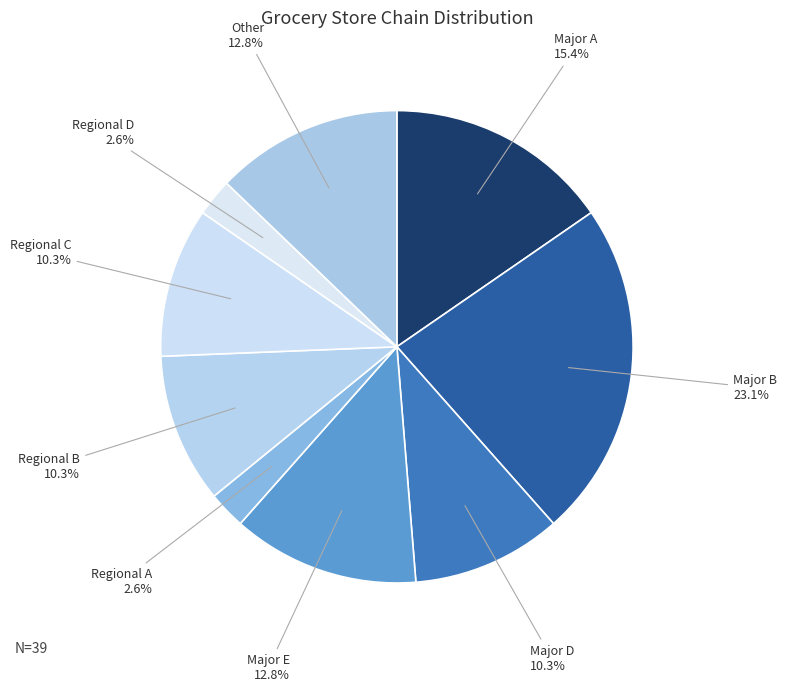

What percentage is the Regional A slice, to the nearest percent?

3%